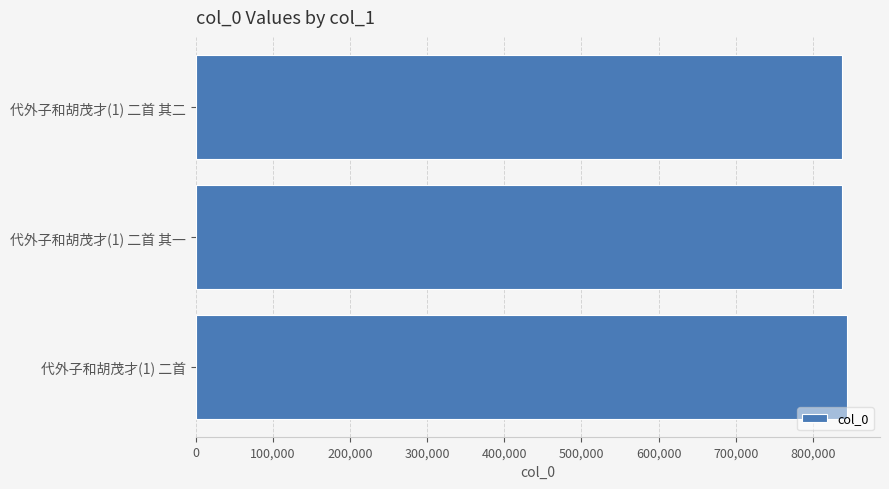

What is the sum of the values at 代外子和胡茂才(1) 二首 其一 and 代外子和胡茂才(1) 二首?

1681724